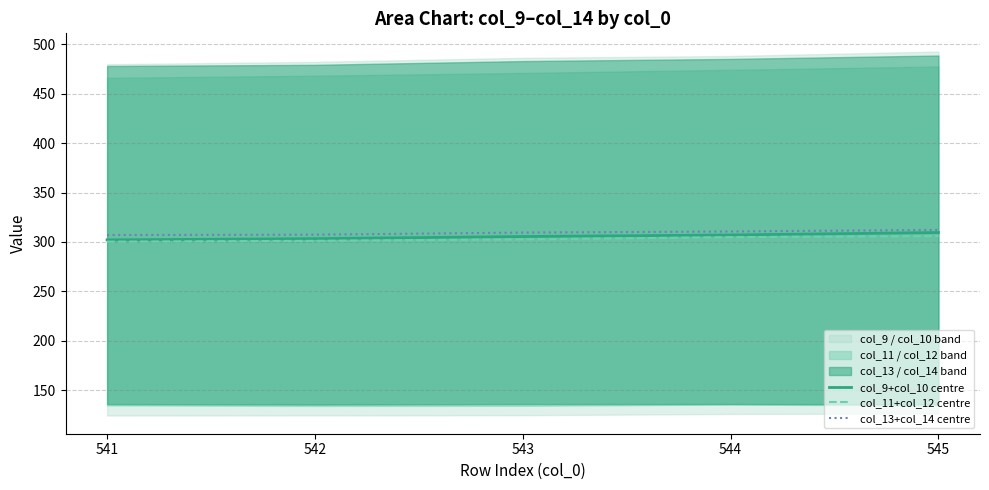

What is the average value of the col_9+col_10 centre series?

305.5